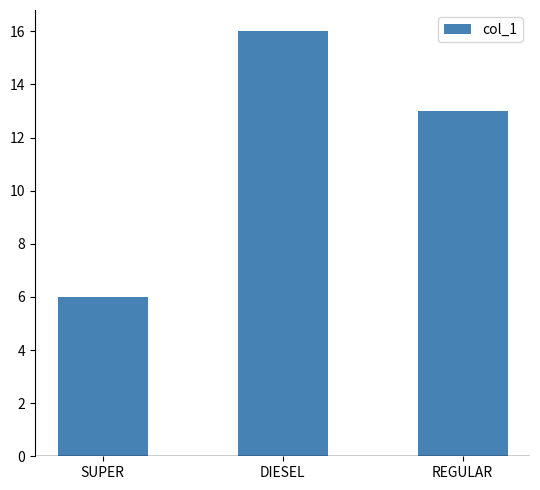

List the labels in order of value, smallest first.

SUPER, REGULAR, DIESEL